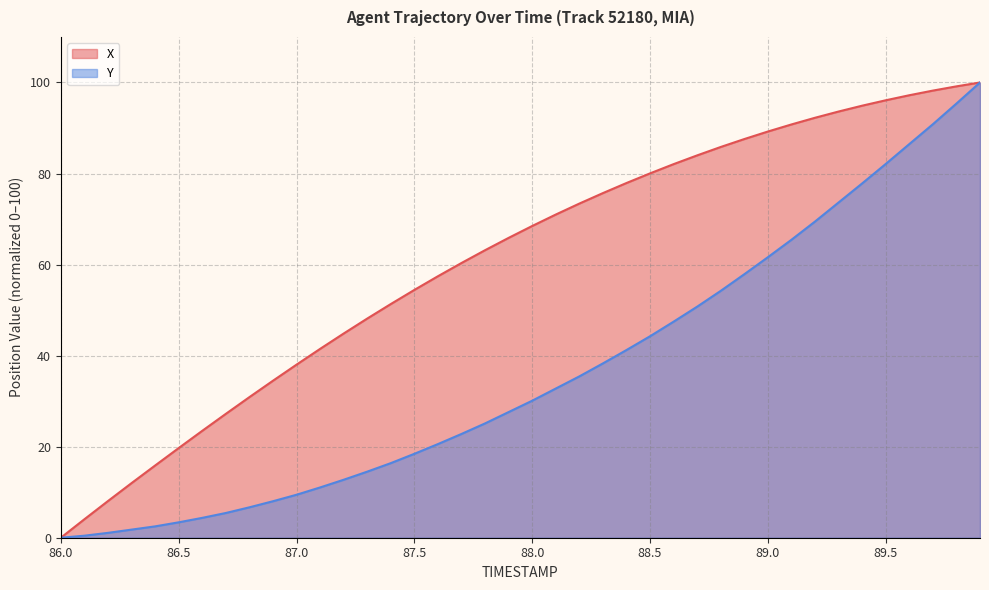

How many lines are shown in the chart?

2